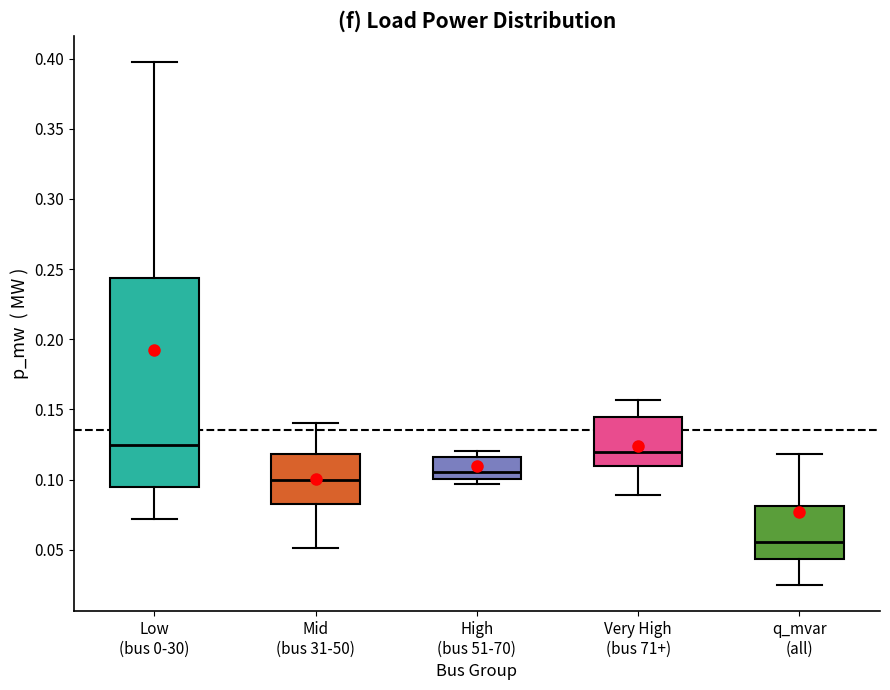

Reading left to right, read every box against the y-axis: the position of its median line, the range the box covers, and the ends of its whiskers. The values are not printed on the chart, so give them approximately, as read against the axis.

Low (bus 0-30): median 0.125, box 0.095 to 0.245, whiskers 0.070 to 0.400
Mid (bus 31-50): median 0.100, box 0.080 to 0.120, whiskers 0.050 to 0.140
High (bus 51-70): median 0.105, box 0.100 to 0.115, whiskers 0.095 to 0.120
Very High (bus 71+): median 0.120, box 0.110 to 0.145, whiskers 0.090 to 0.155
q_mvar (all): median 0.055, box 0.045 to 0.080, whiskers 0.025 to 0.120